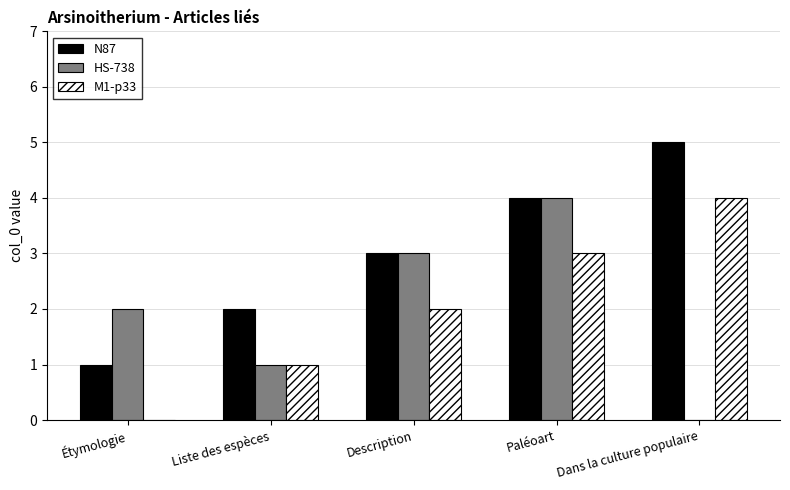

What is the total value across all series at Liste des espèces?

4